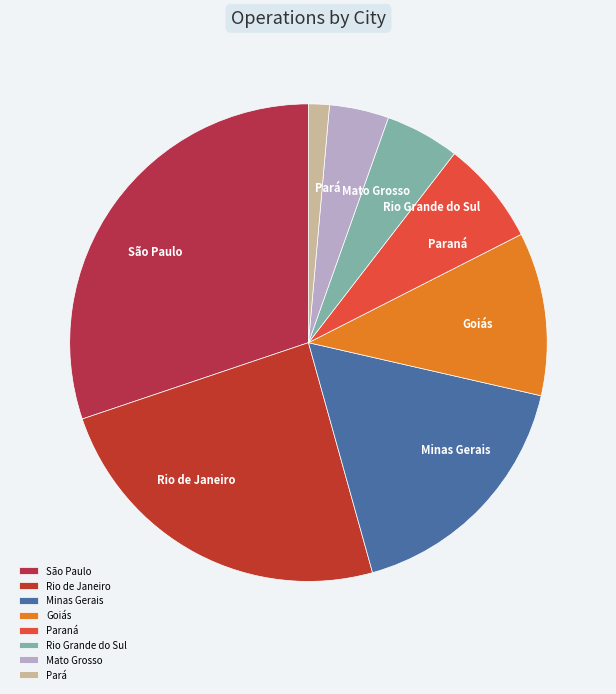

Rank the categories by value from lowest to highest.

Pará, Mato Grosso, Rio Grande do Sul, Paraná, Goiás, Minas Gerais, Rio de Janeiro, São Paulo